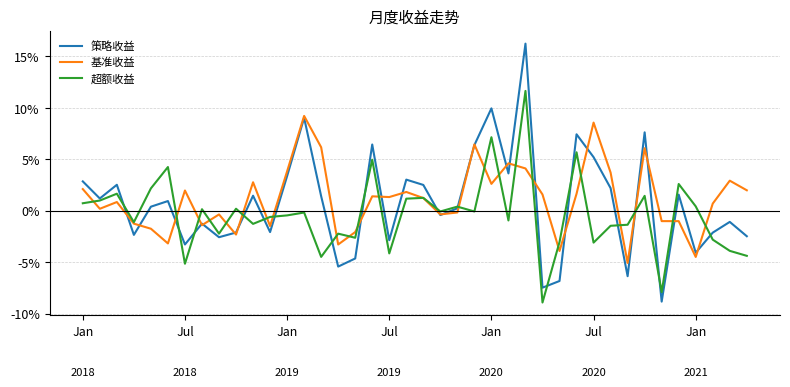

Does the chart display data point markers on the line(s)?

No